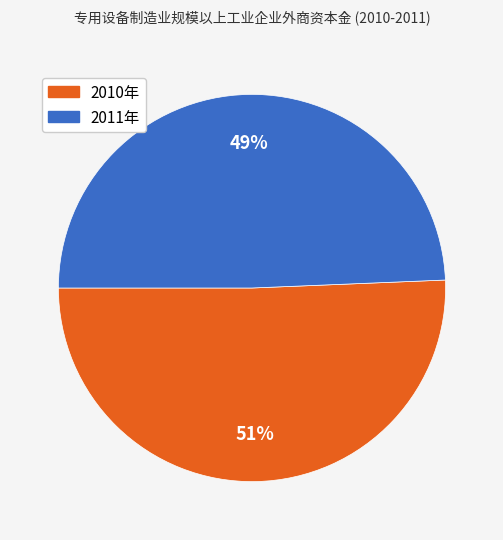

To the nearest percent, what portion does 2011年 represent?

49%